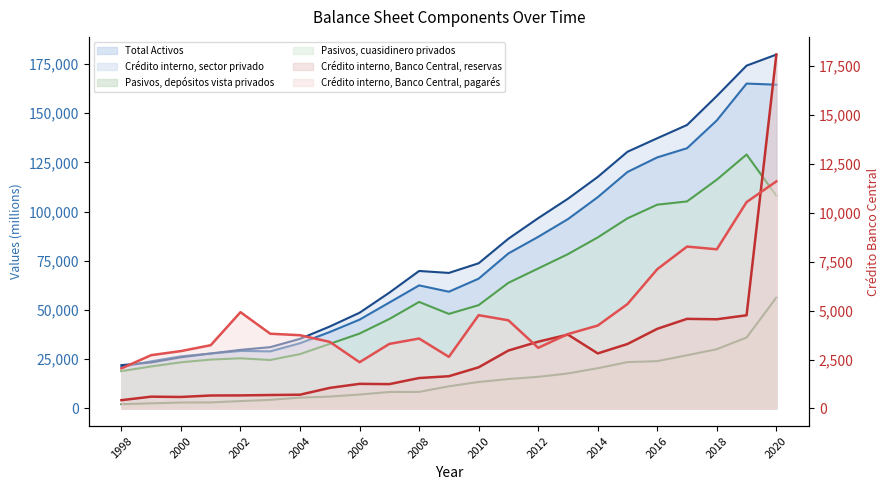

At which label does Pasivos, depósitos vista privados reach its minimum?

1998